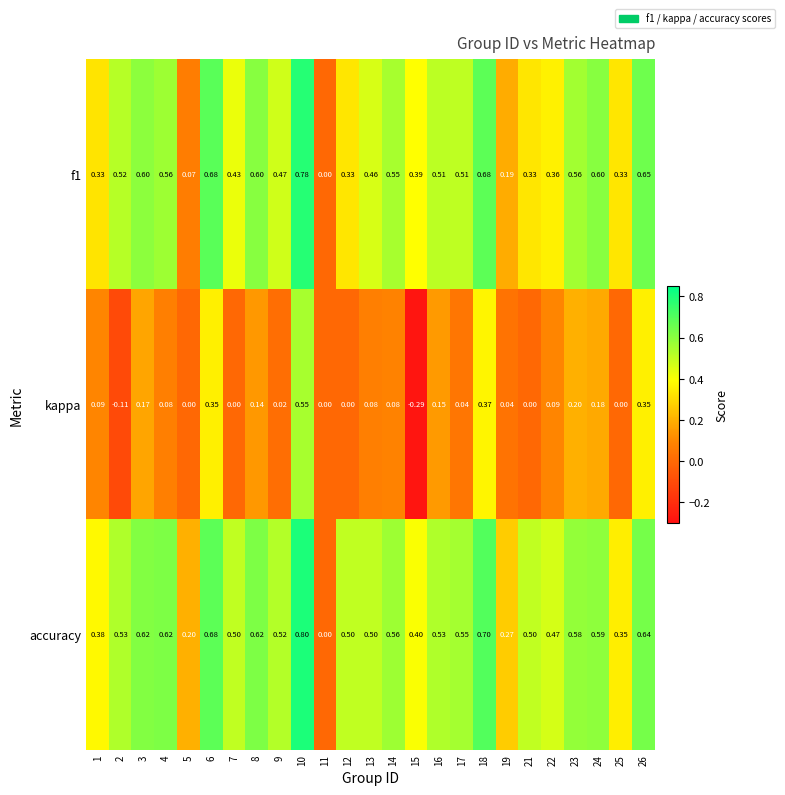

Which series has the largest range (max minus min)?

kappa